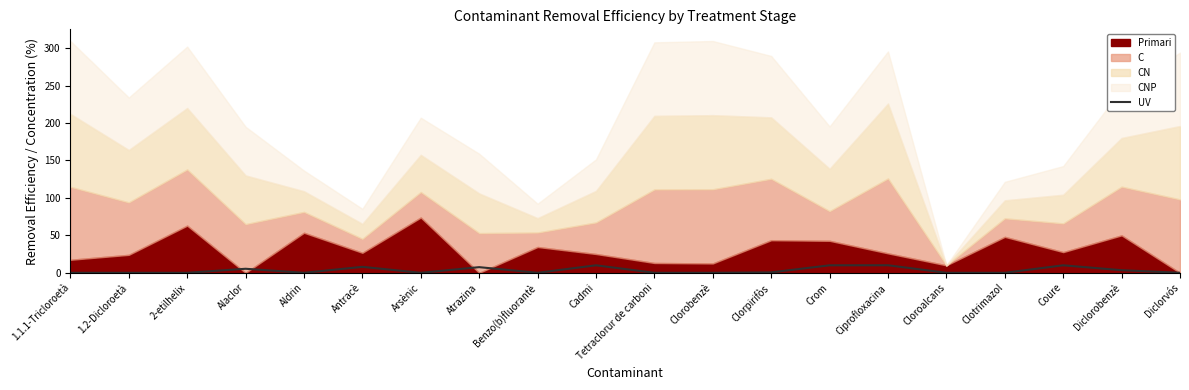

The chart shows a value of 6.7 at 1.2-Dicloroetà. True or false?

False